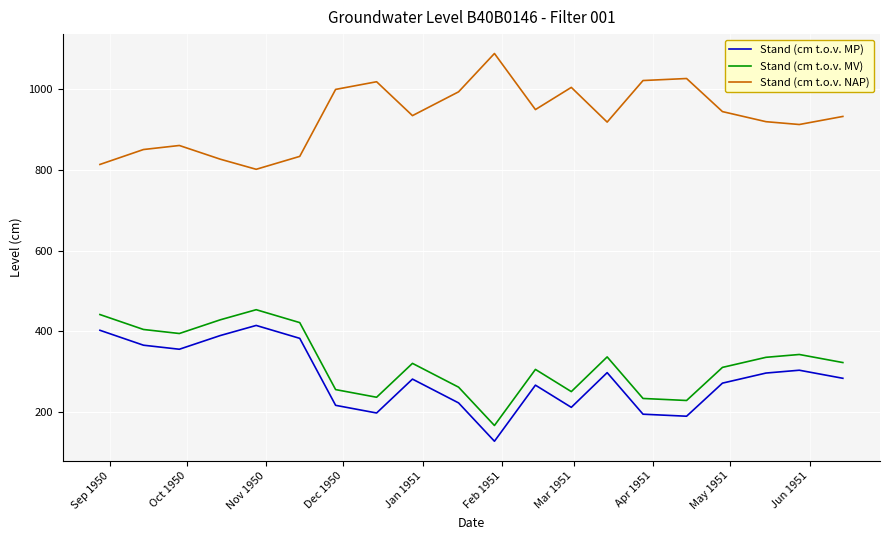

What is the average value of the Stand (cm t.o.v. NAP) series?

933